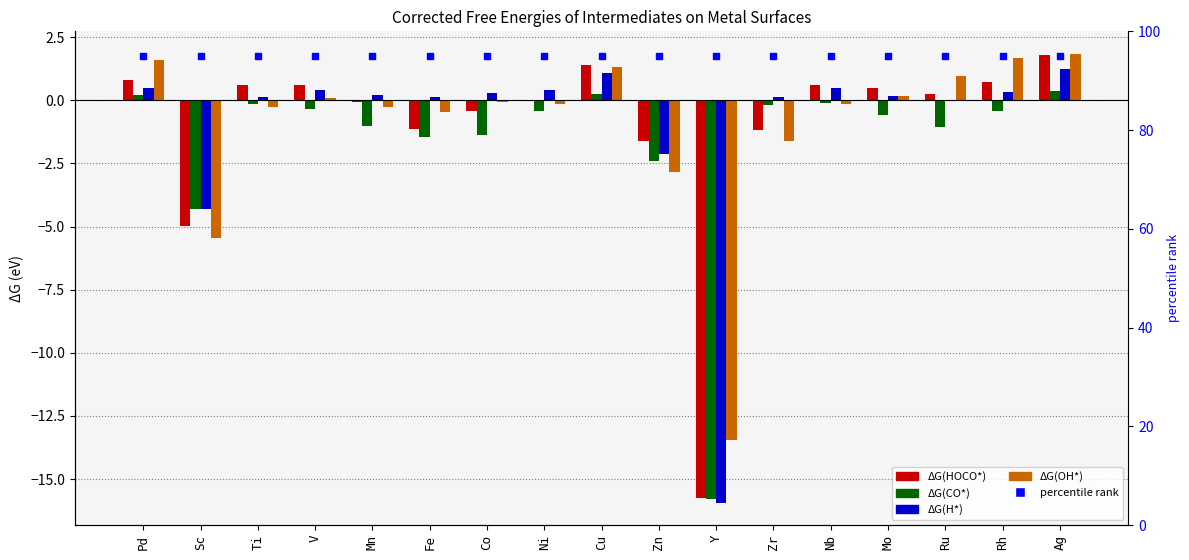

What is the label of the 9th bar from the left?

Cu